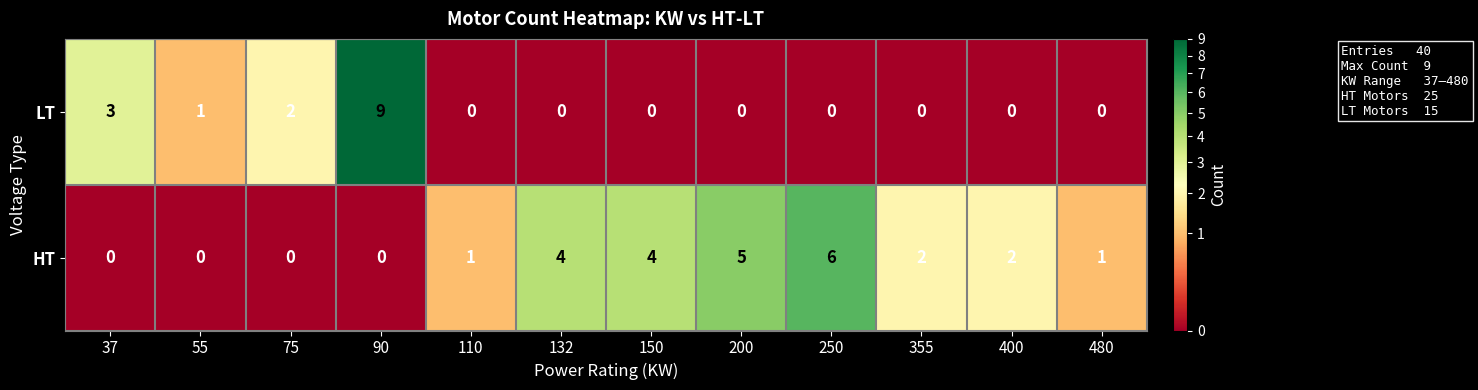

List the series in order of their overall mean, lowest first.

LT, HT